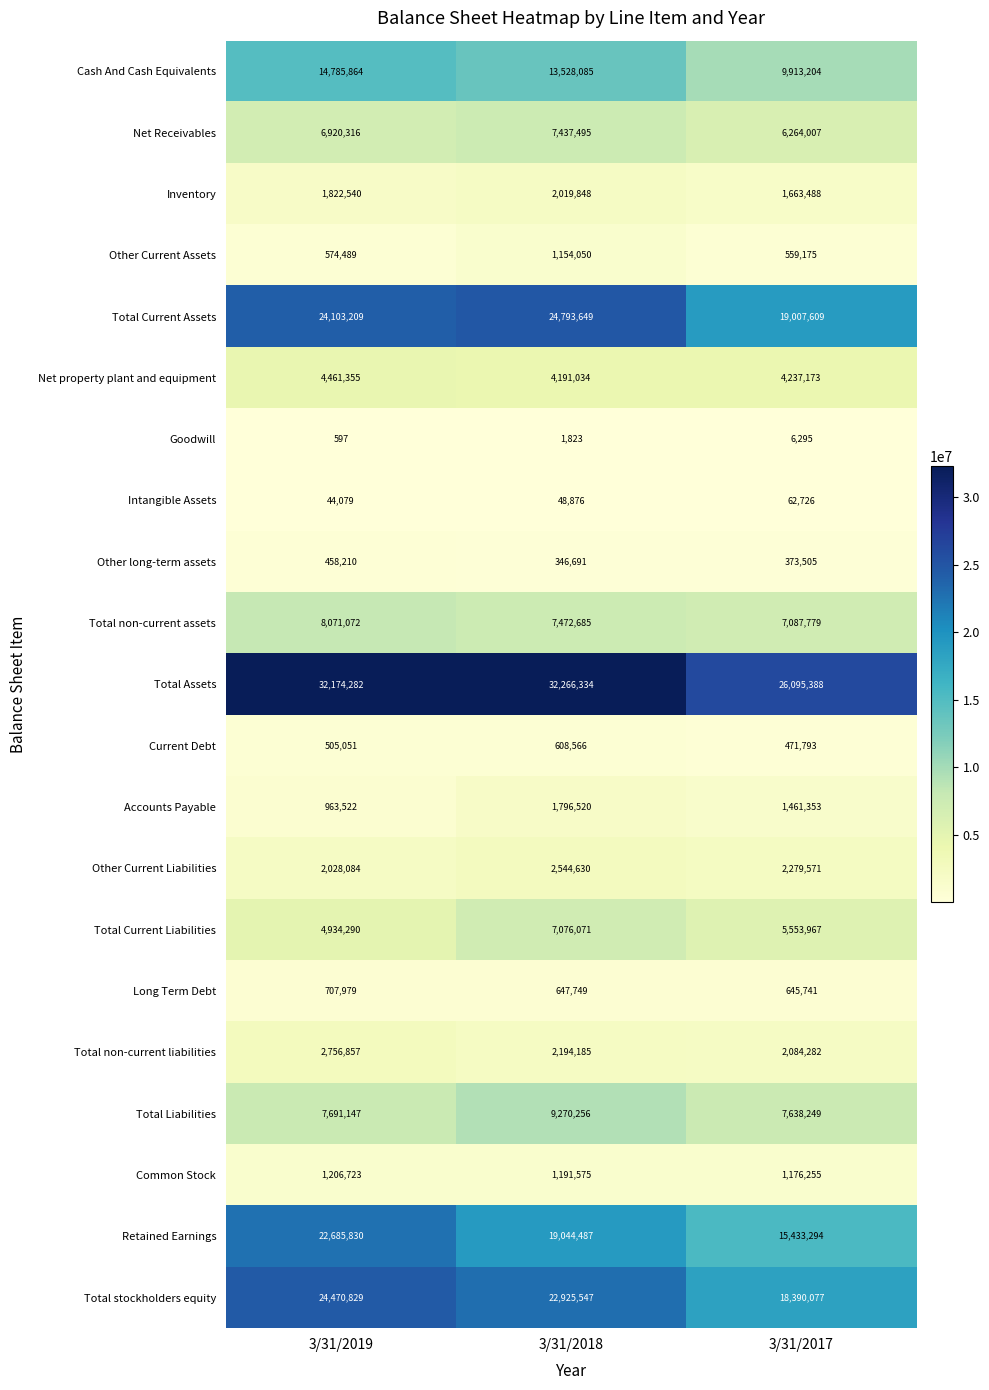

Is the value of Common Stock at 3/31/2018 greater than the value of Net property plant and equipment at 3/31/2019?

No